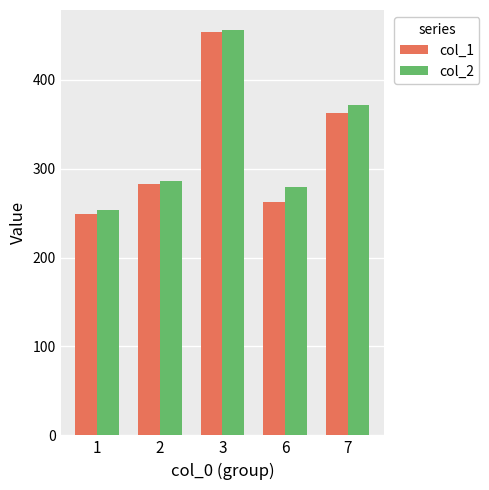

What is the minimum value shown in the chart?

248.5